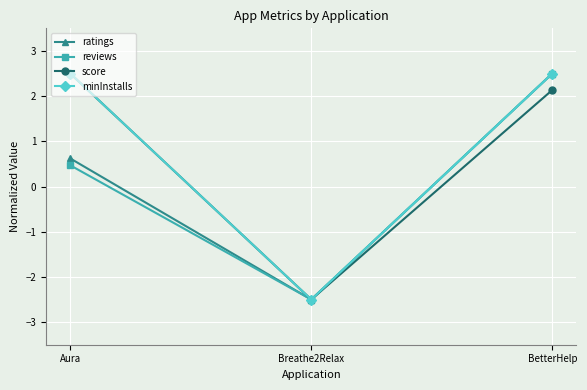

What is the highest value of the score series?

2.5